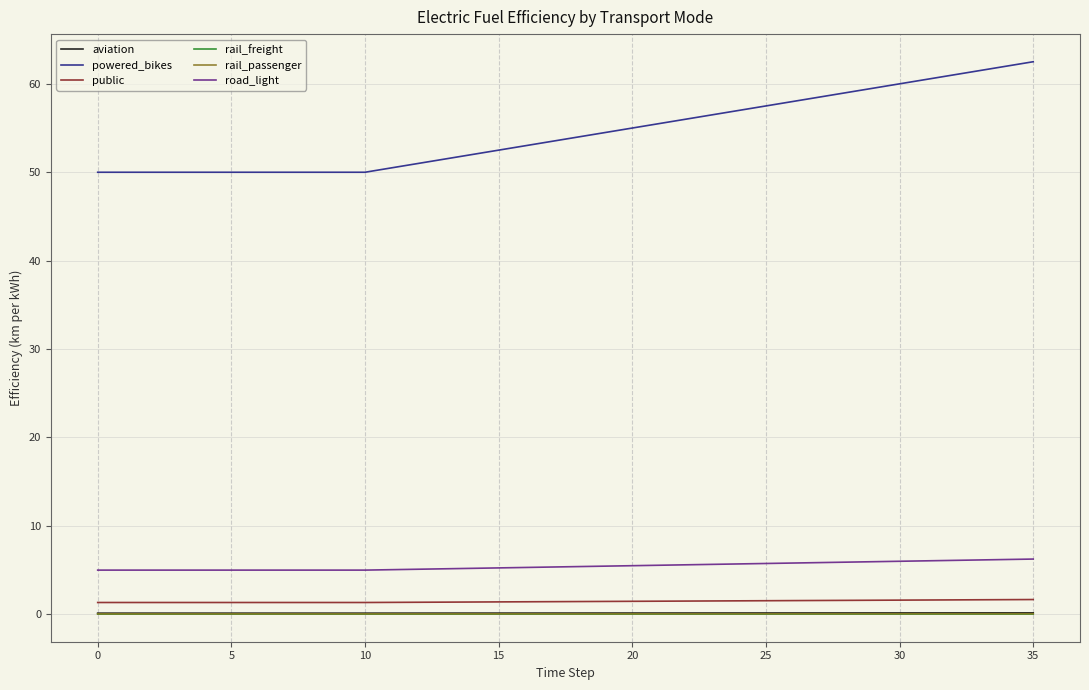

True or false: powered_bikes and road_light cross at least once.

False